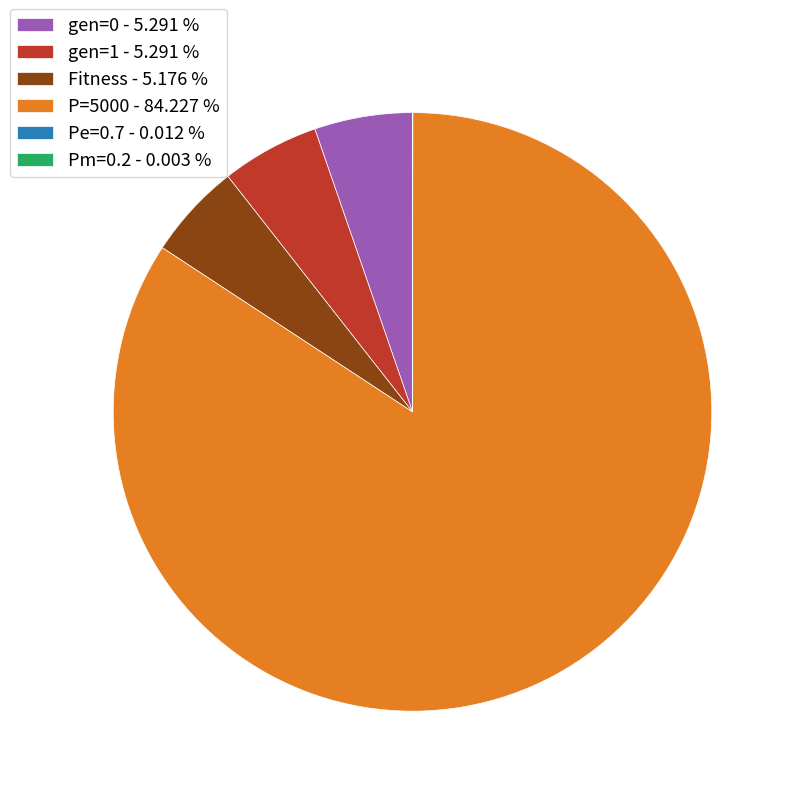

Combined, do gen=1 - 5.291 % and gen=0 - 5.291 % account for over 50%?

No